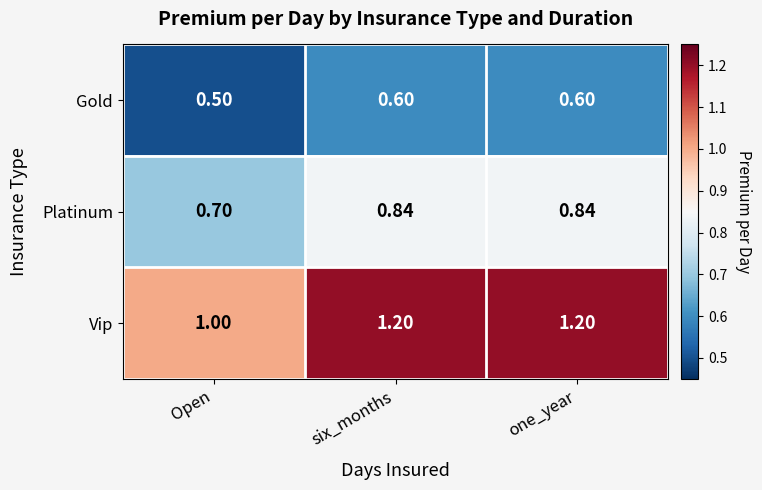

Where is Gold nearest to the value 0?

Open